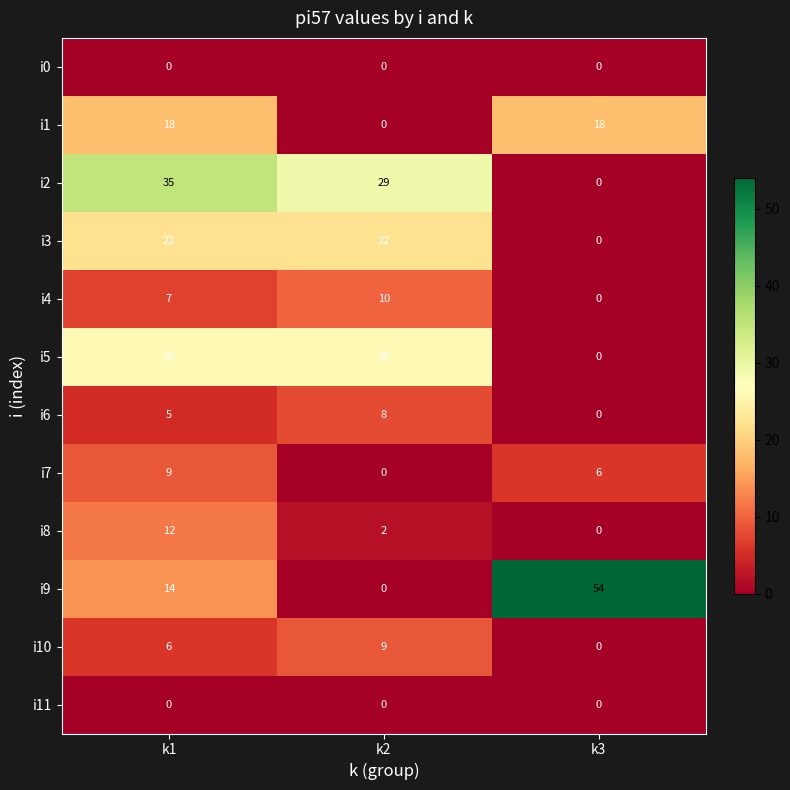

What is the average value of the i6 series?

4